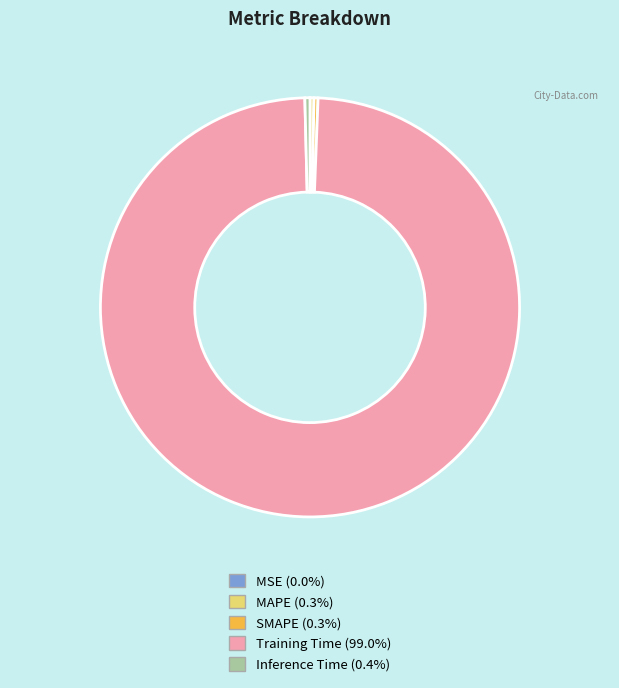

Which category accounts for the majority?

Training Time